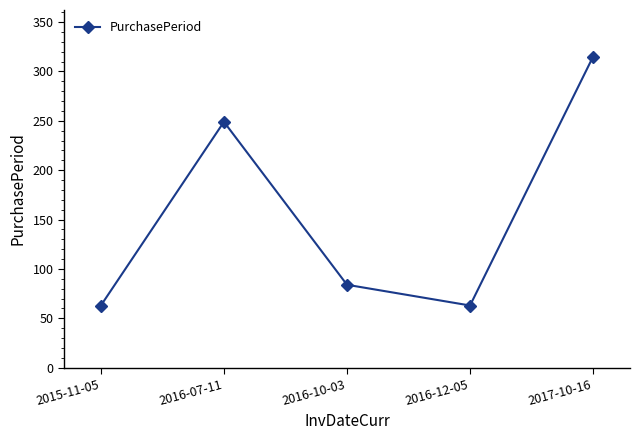

The chart shows a value of 89 at 2016-07-11. True or false?

False